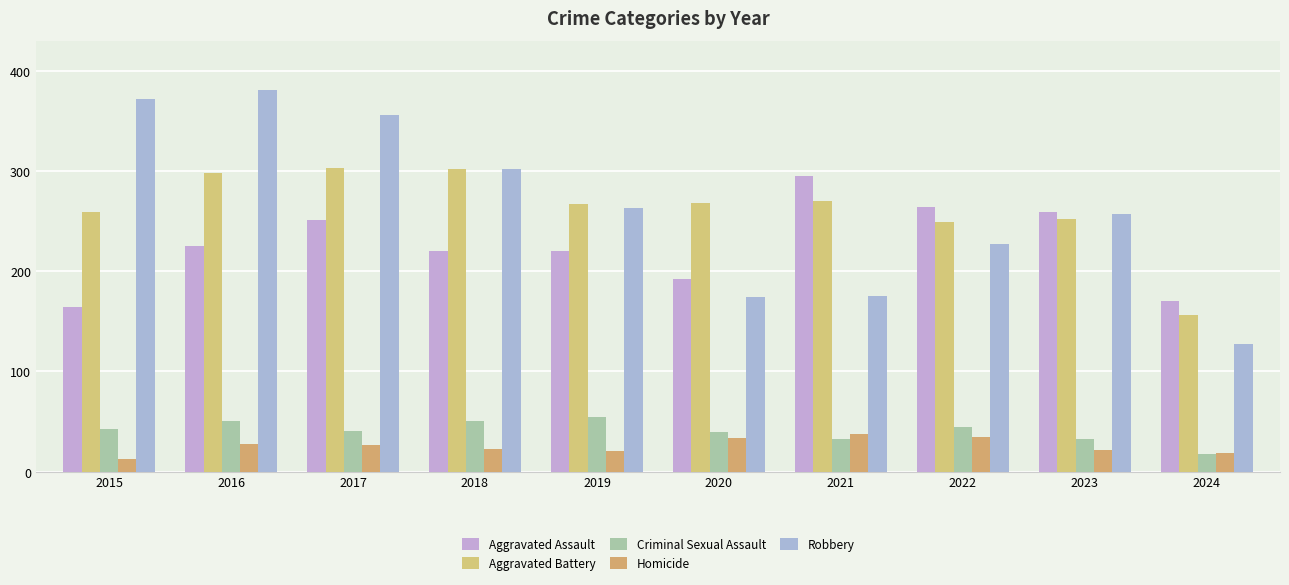

Rank the series by their maximum value, from highest to lowest.

Robbery, Aggravated Battery, Aggravated Assault, Criminal Sexual Assault, Homicide